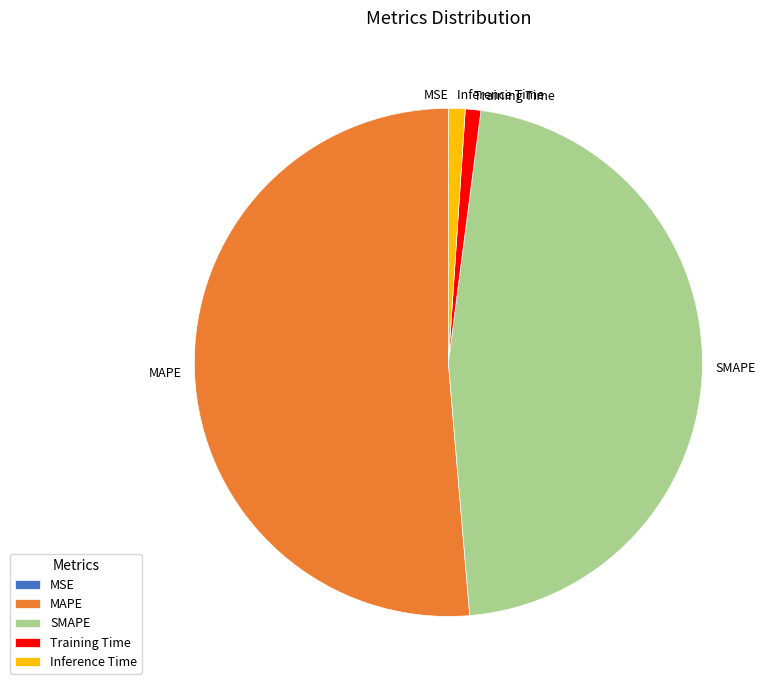

What is the majority slice?

MAPE